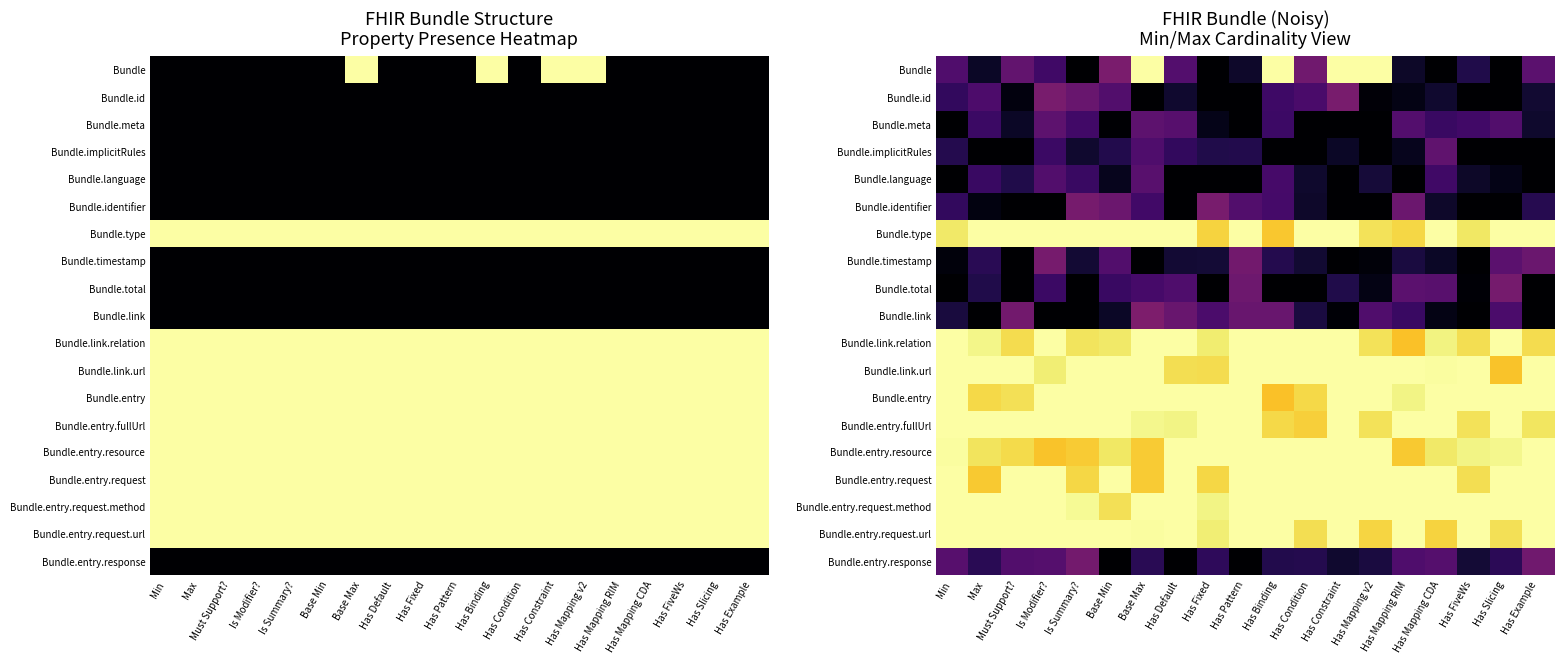

What is the greatest value displayed?

1.0